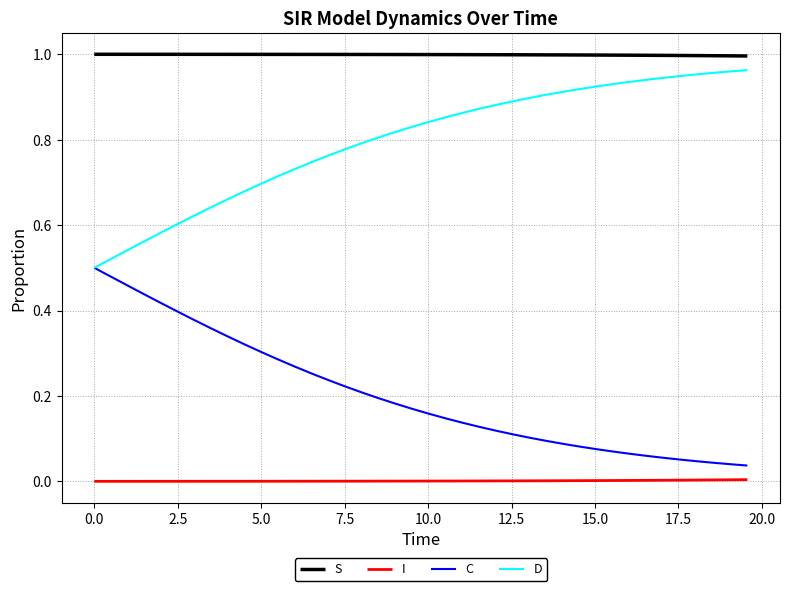

True or false: S and C cross at least once.

False